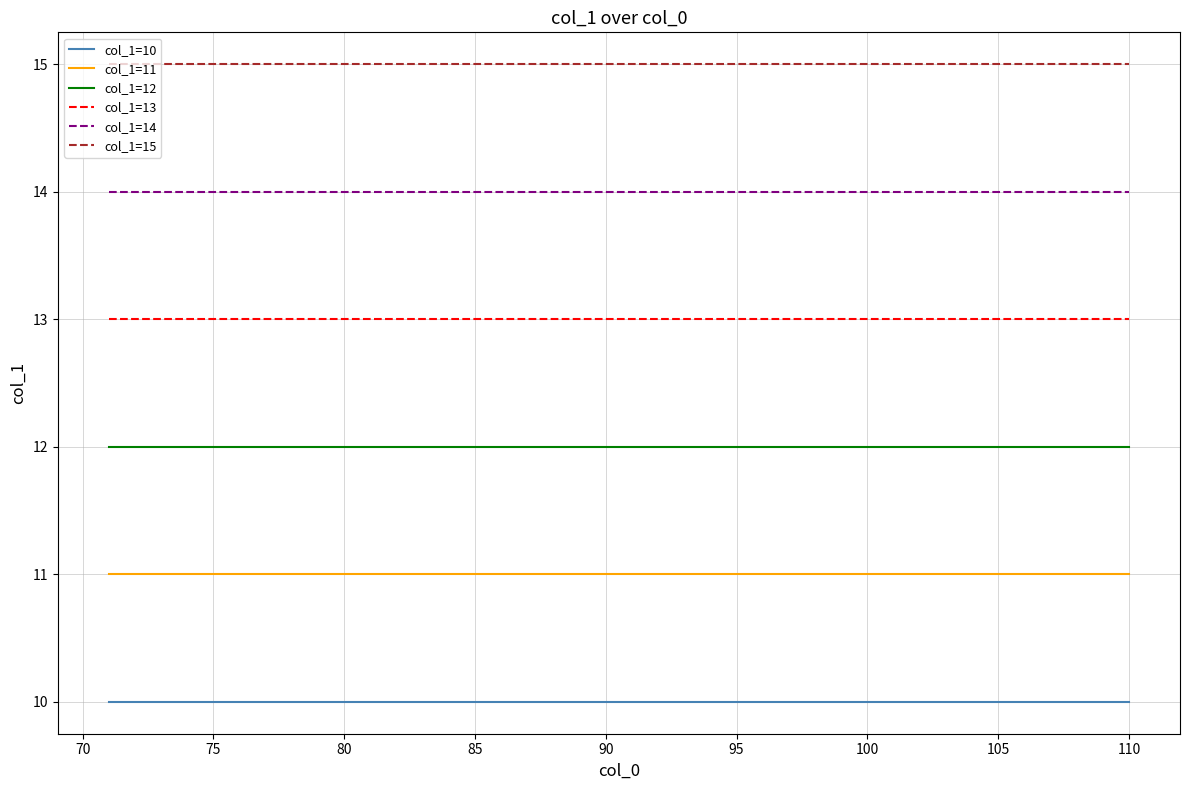

Rank the series by their maximum value, from highest to lowest.

col_1=15, col_1=14, col_1=13, col_1=12, col_1=11, col_1=10